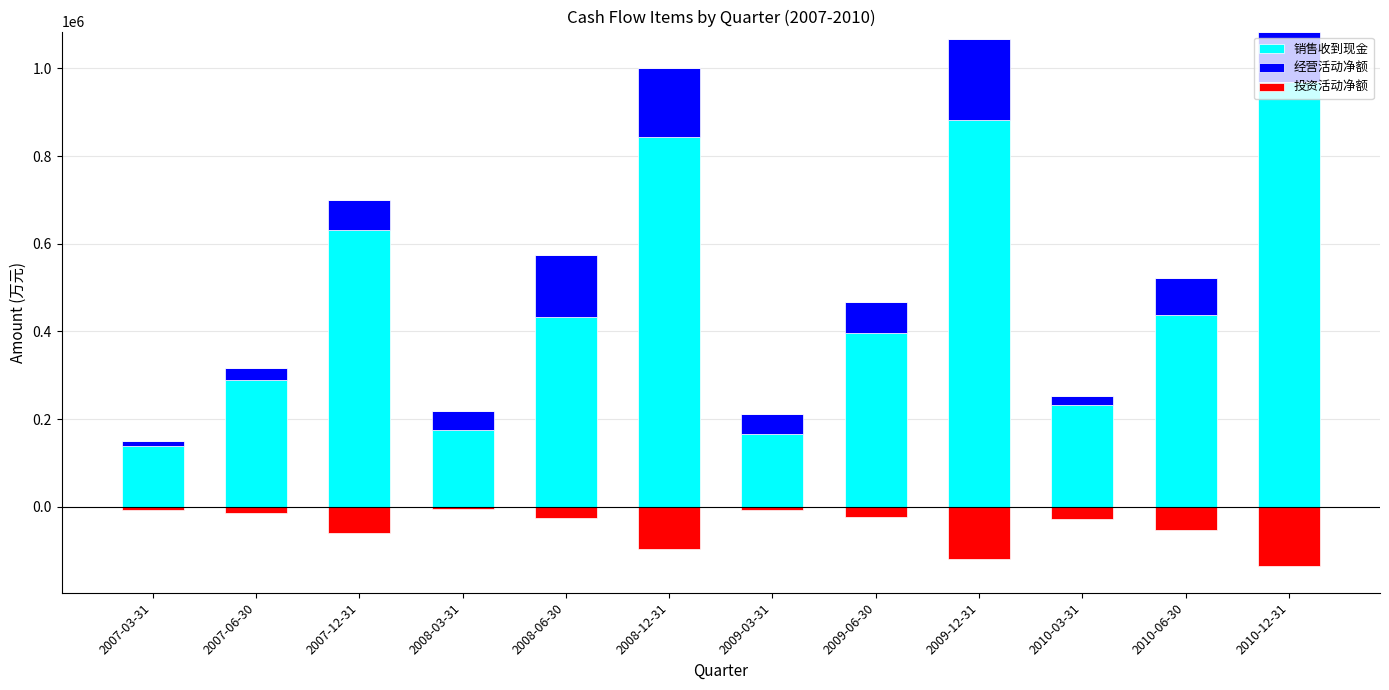

How many data points in 经营活动净额 are above 70130?

5